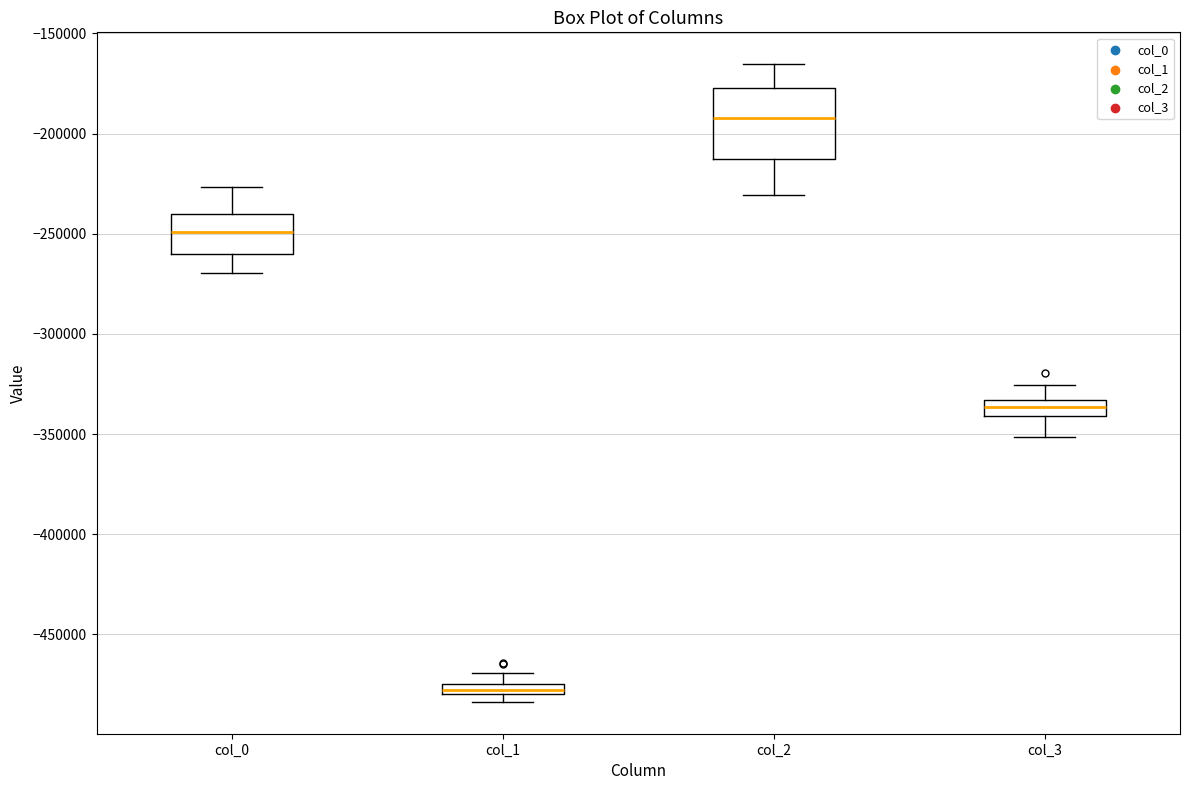

Comparing the boxes themselves (not the whiskers), which one is the tallest?

col_2